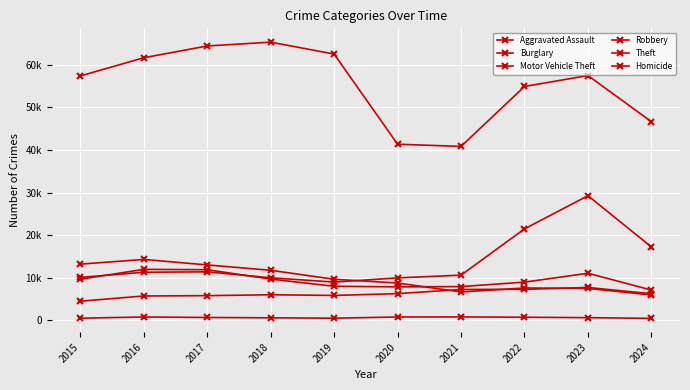

Is this an area chart (filled region under the line)?

No